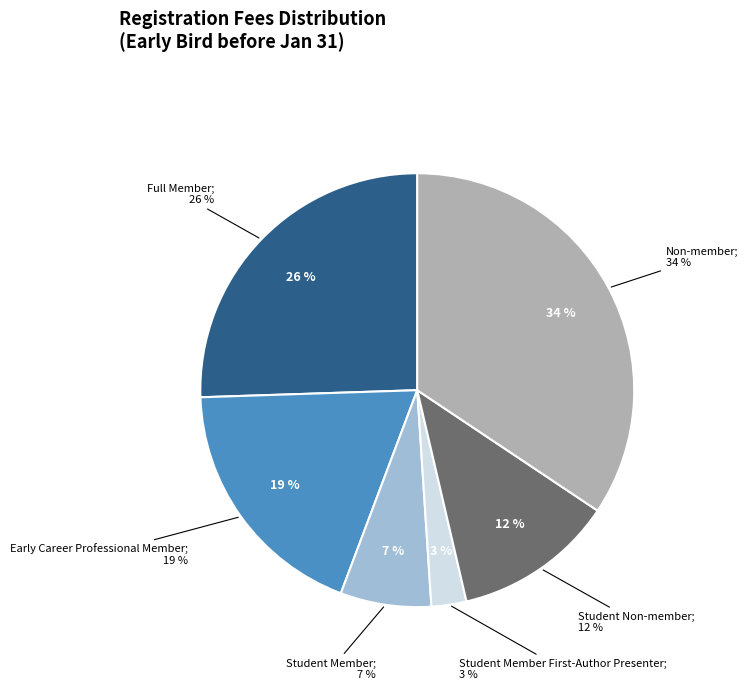

How much of the chart is everything except Student Non-member?

88.0%